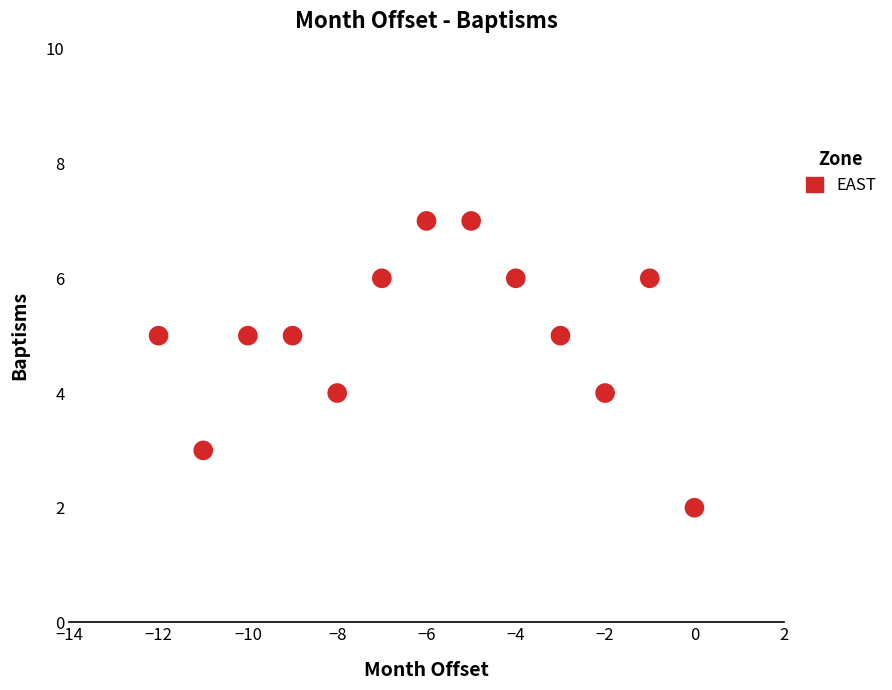

What is the range of X values (max minus min)?

12